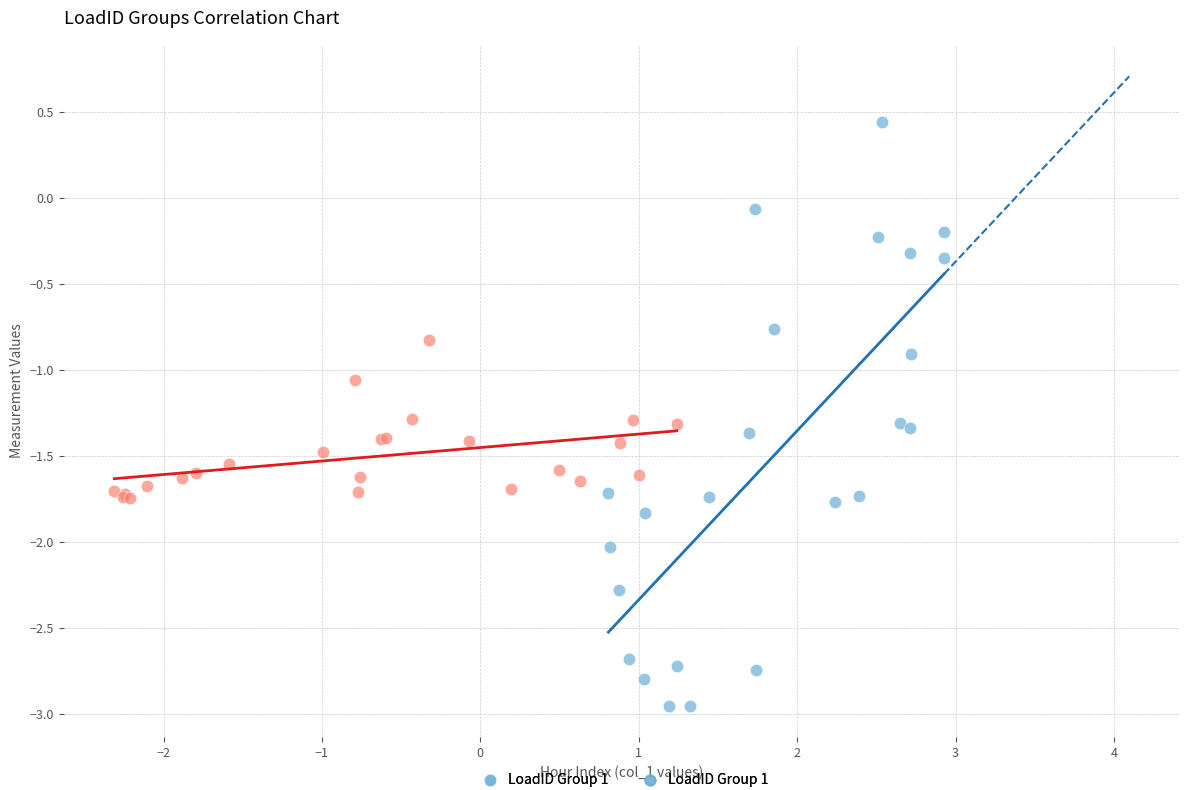

Which series has the largest Y range (max minus min)?

LoadID Group 1